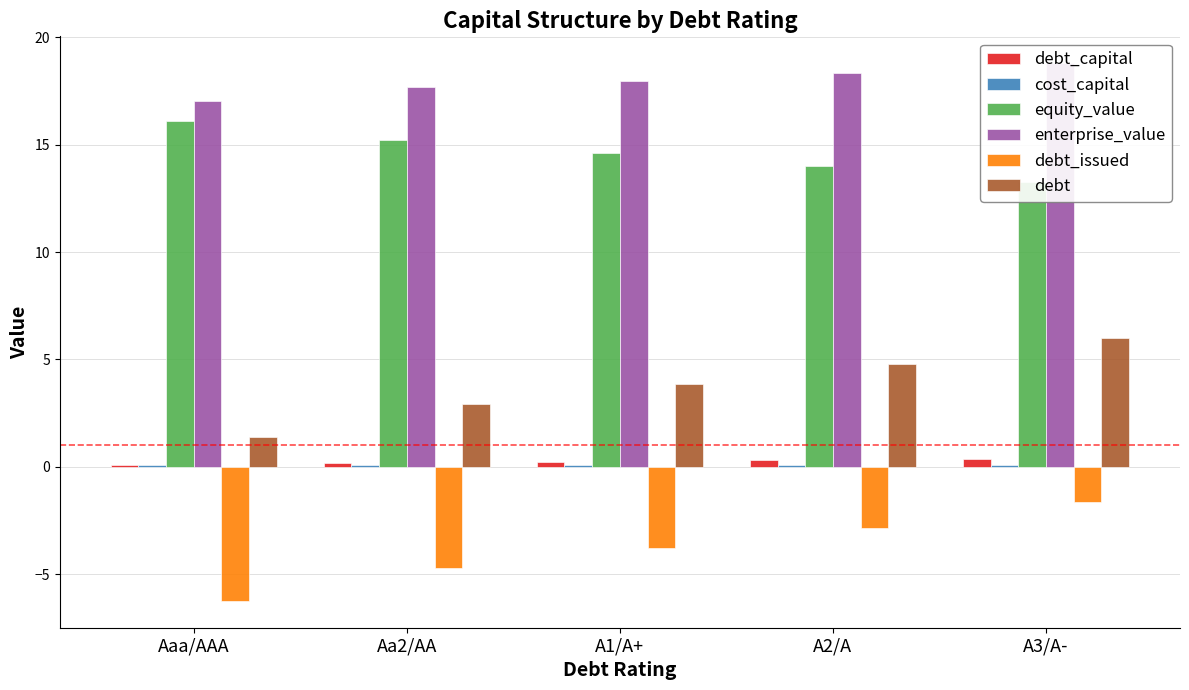

What is the sum of all debt_issued values?

-19.2